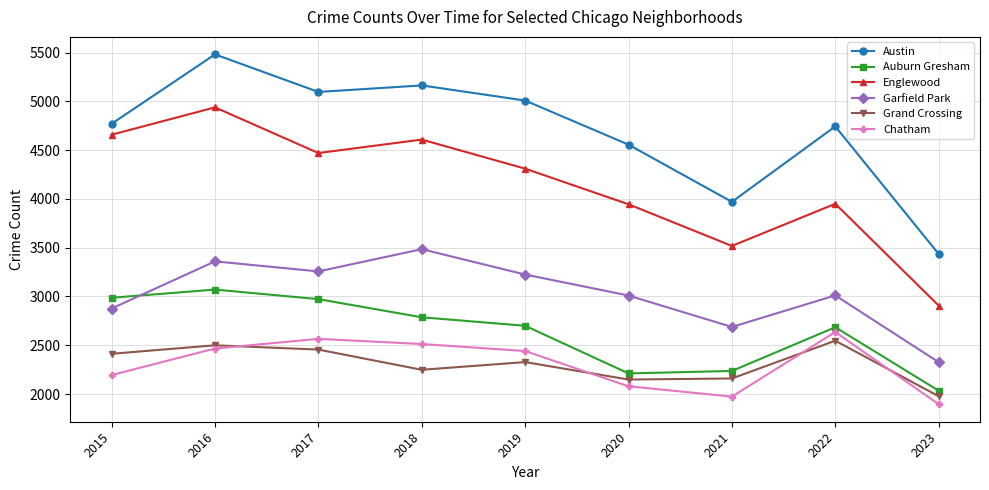

The Garfield Park series shows 4643 at 2021. True or false?

False